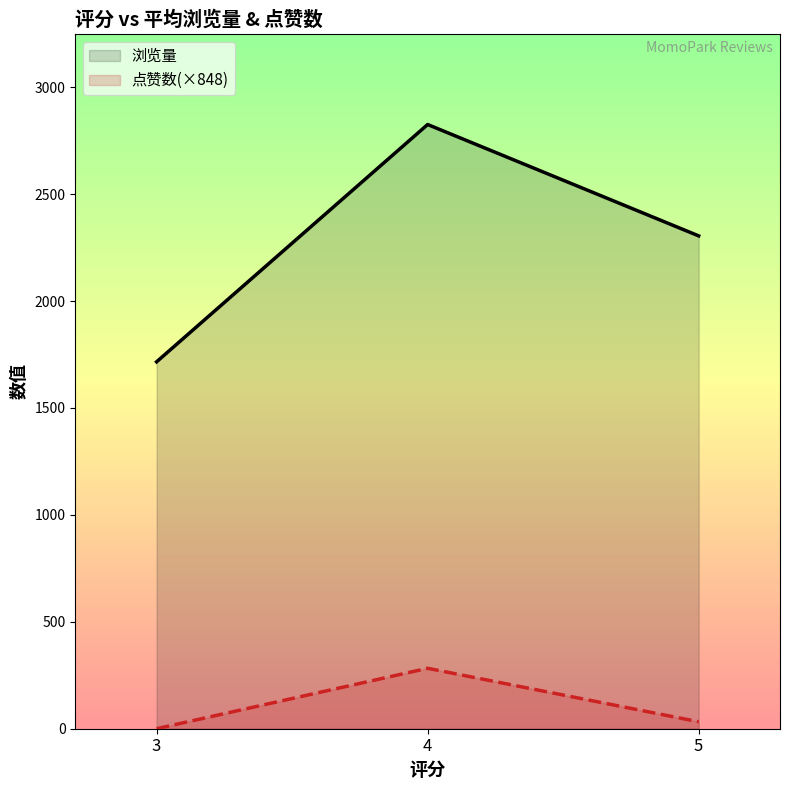

The value of 点赞数(×848) at 3 is 0.0. True or false?

True